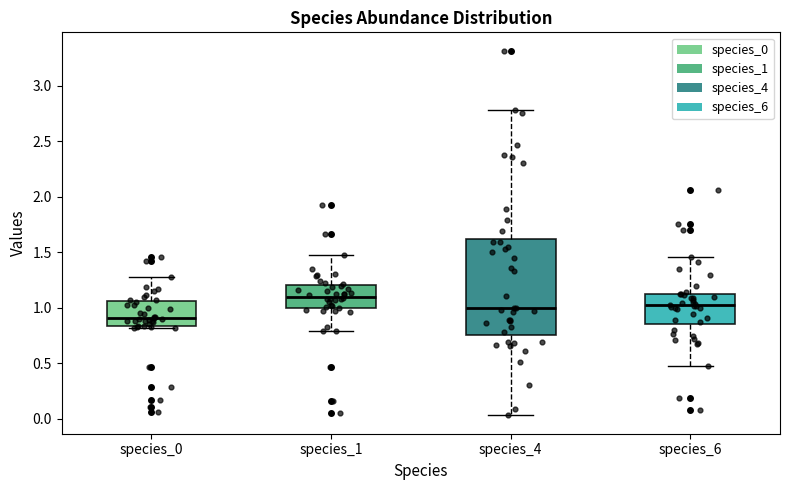

Comparing the boxes themselves (not the whiskers), which one is the tallest?

species_4